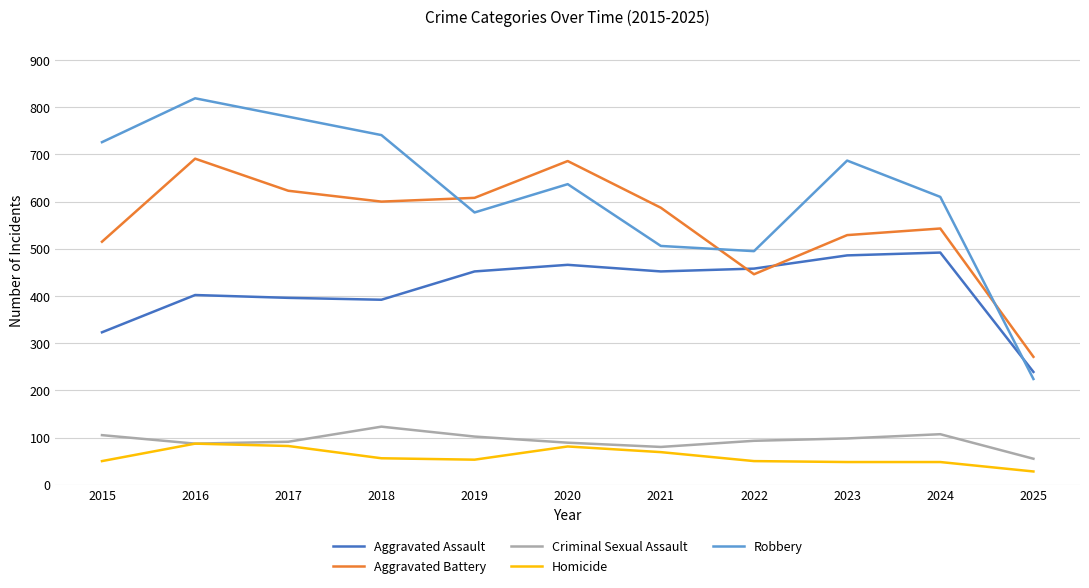

In Robbery, how many points are higher than both neighbors (excluding endpoints)?

3